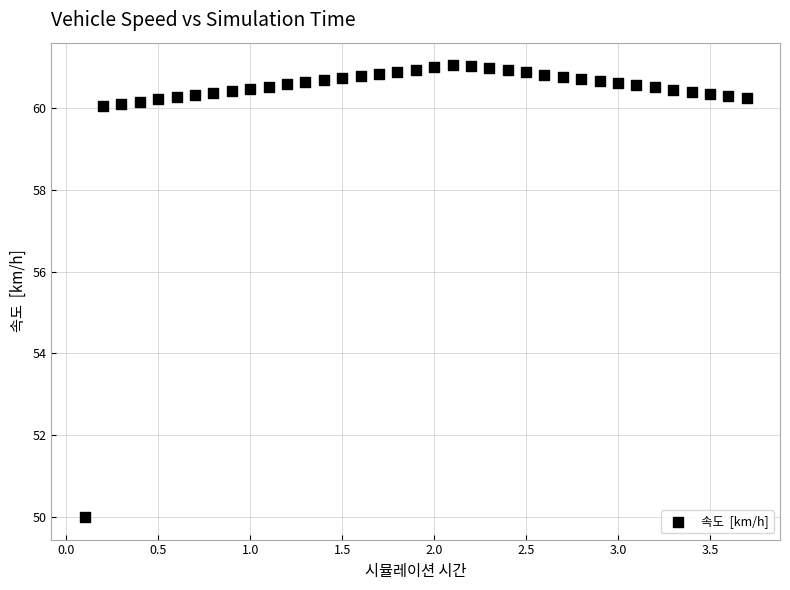

What is the range of X values (max minus min)?

3.6